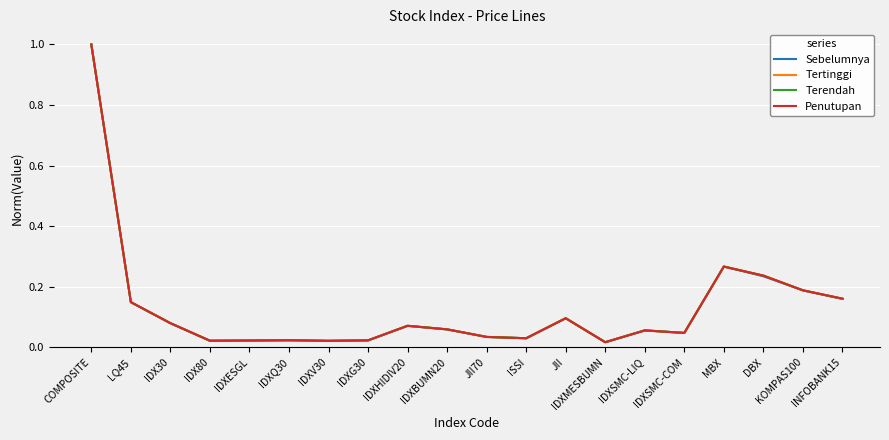

At which category is the sum across all series the highest?

COMPOSITE